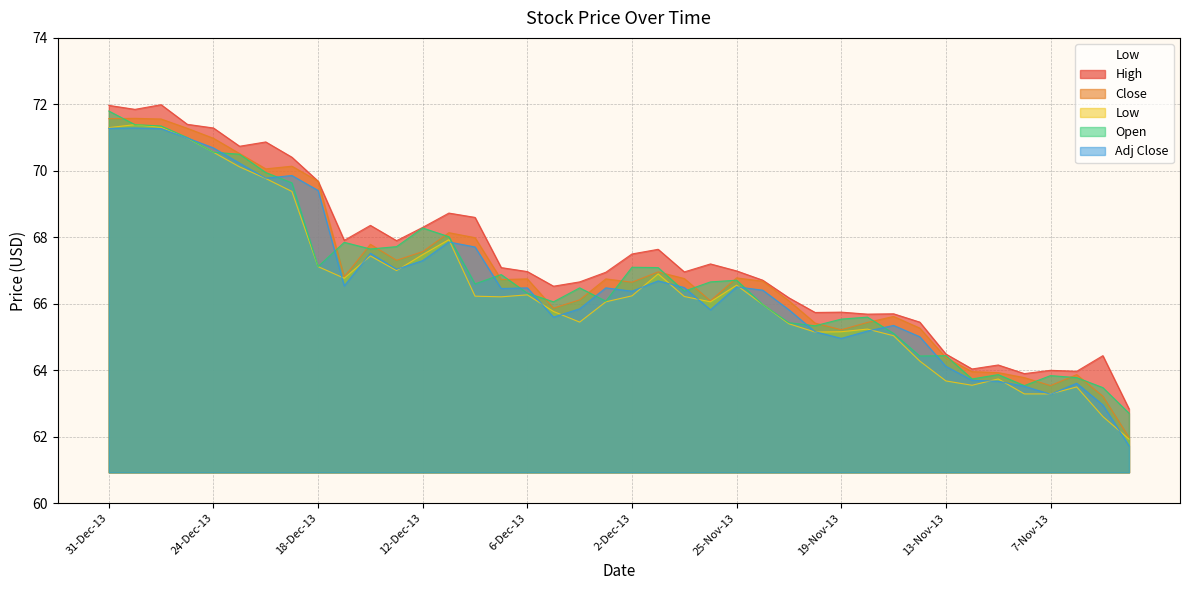

What value does the High series have at 25-Nov-13?

67.0